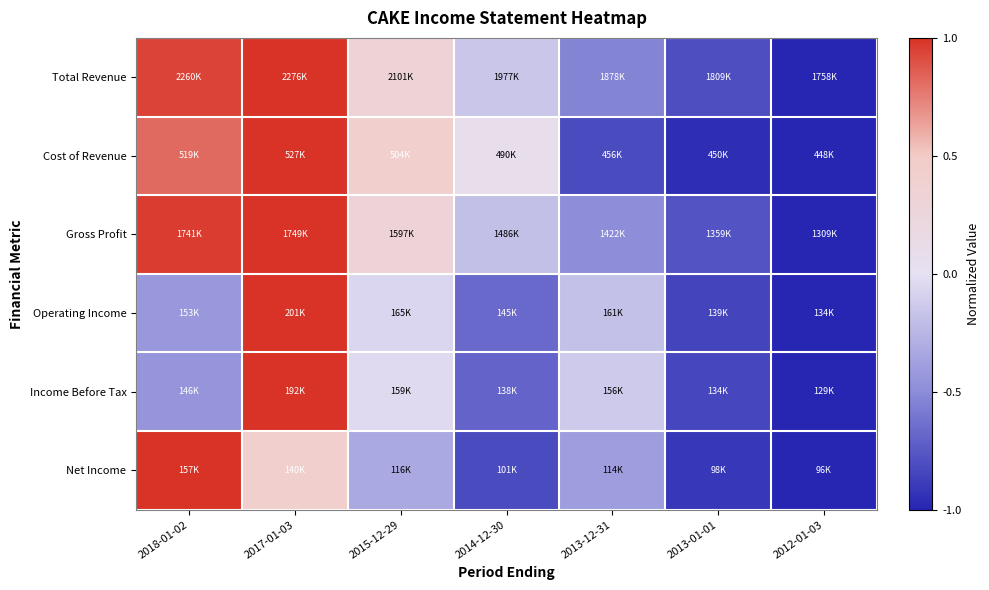

What is the smallest value displayed?

-1.0